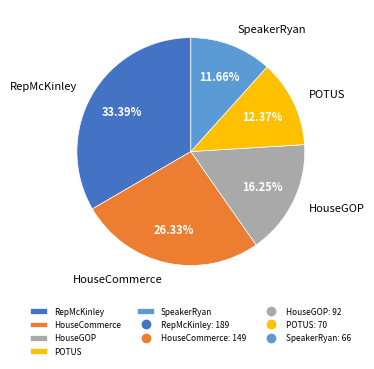

Between RepMcKinley and SpeakerRyan, which is larger?

RepMcKinley